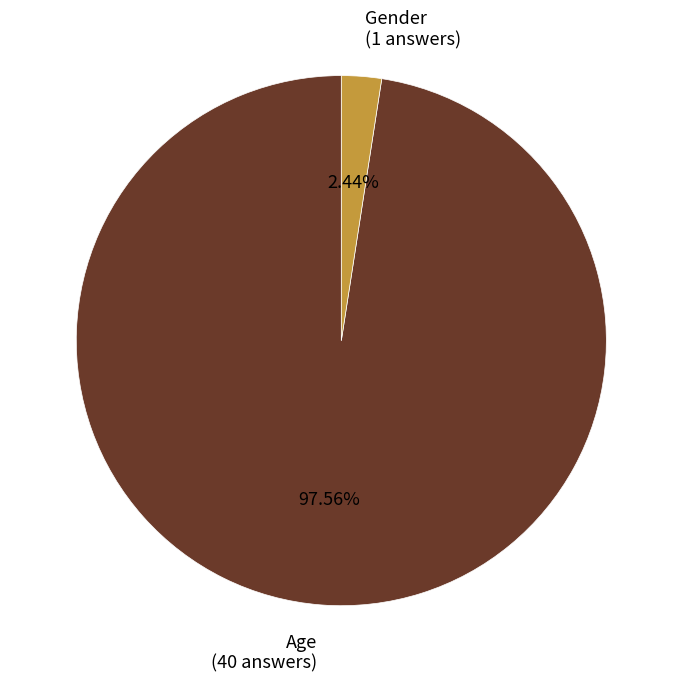

How many segments does this pie chart have?

2